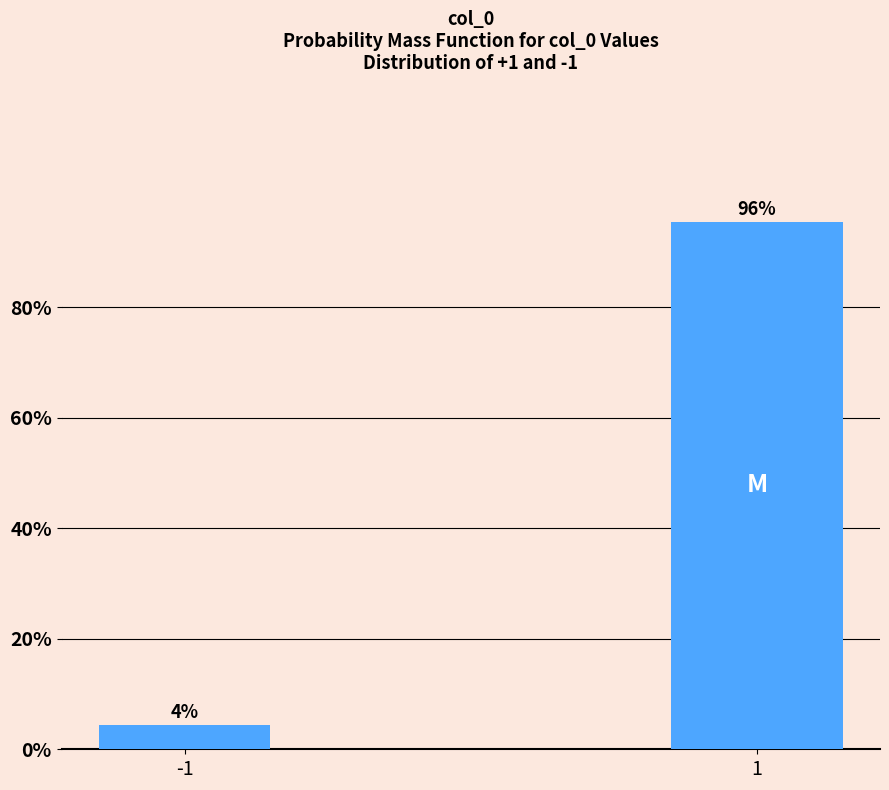

What is the sum of the values at -1 and 1?

100.0